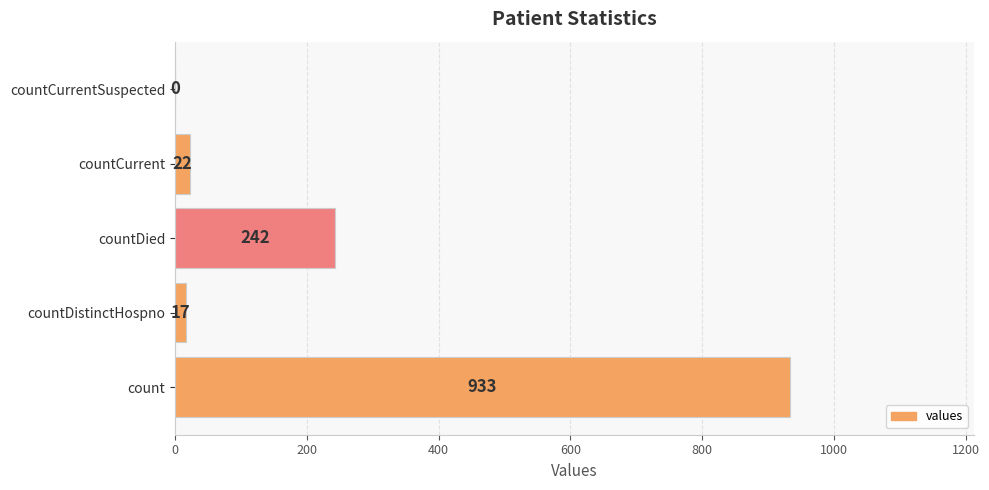

Which label corresponds to the largest value in the chart?

count